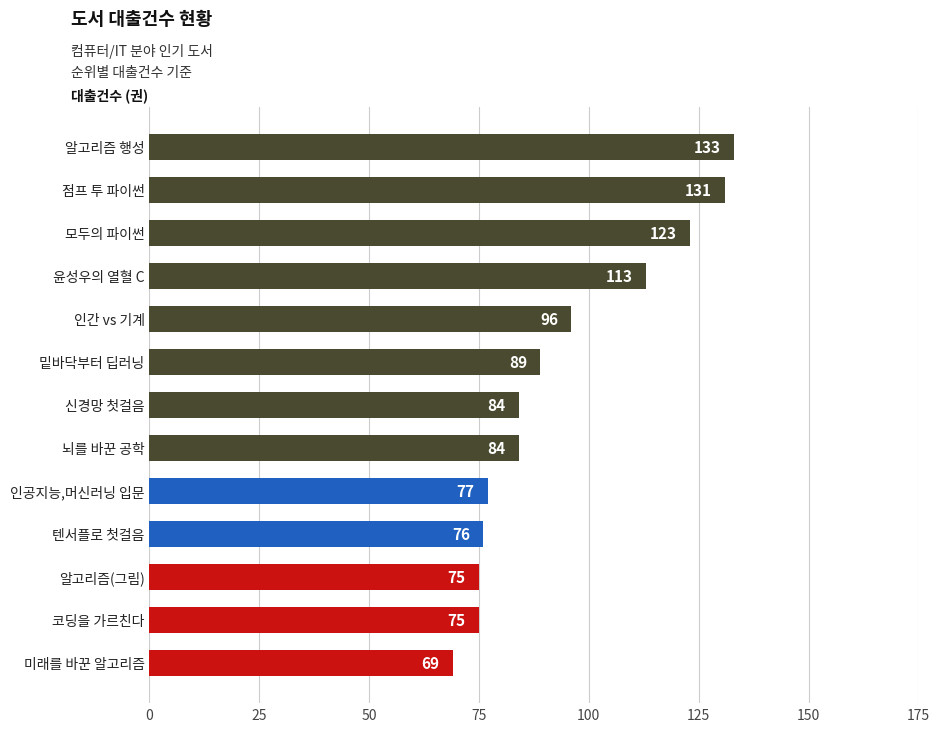

How many categories are shown in the chart?

13